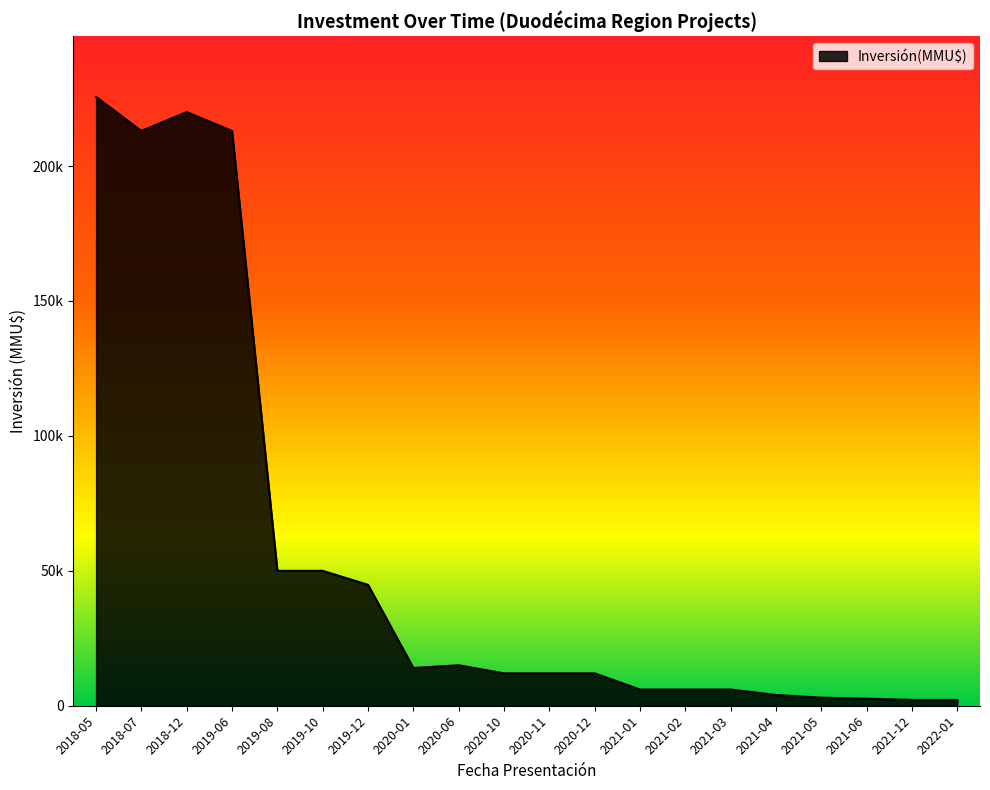

What is the smallest value displayed?

2160